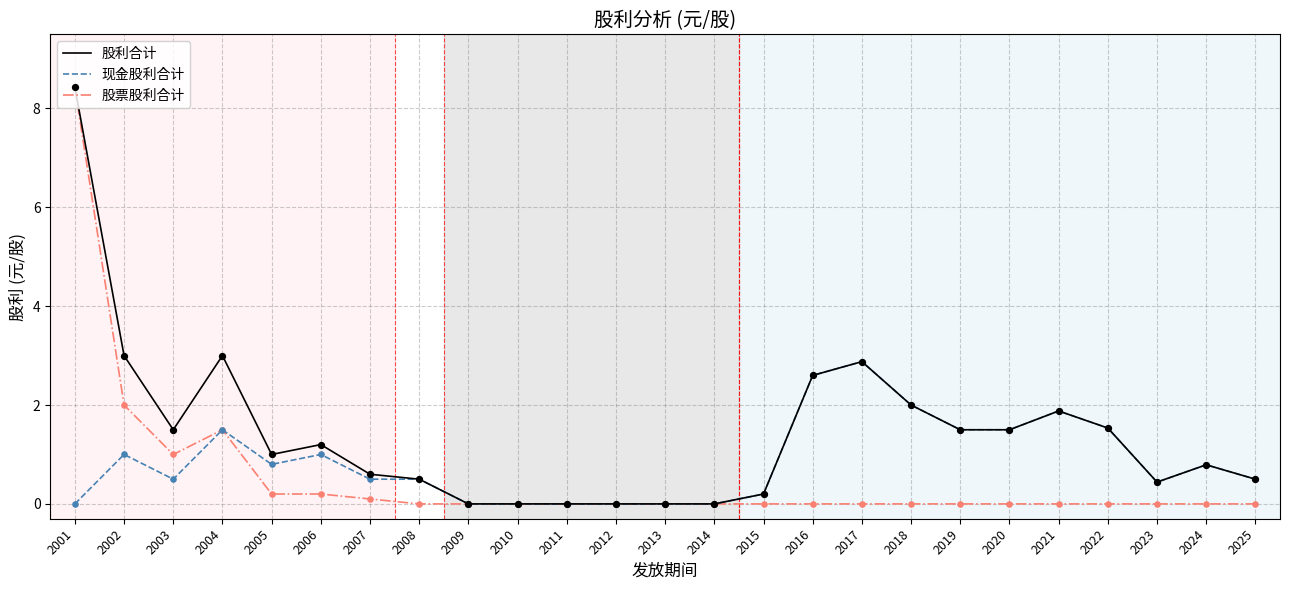

Is the value of 现金股利合计 at 2013 greater than the value of 股票股利合计 at 2001?

No